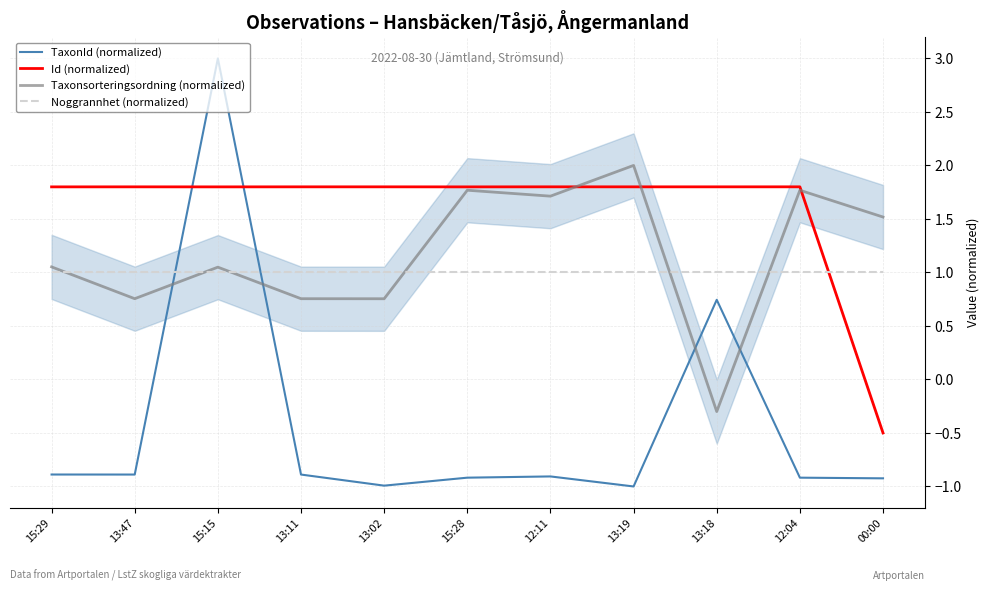

The value of TaxonId (normalized) at 15:28 is -1.3. True or false?

False